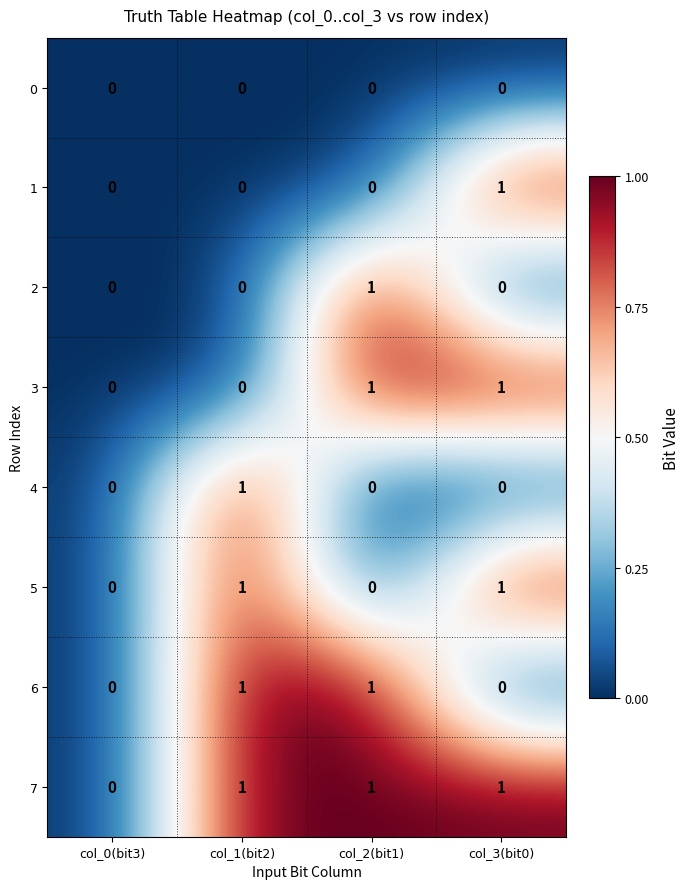

At which label does 2 reach its peak?

col_2(bit1)